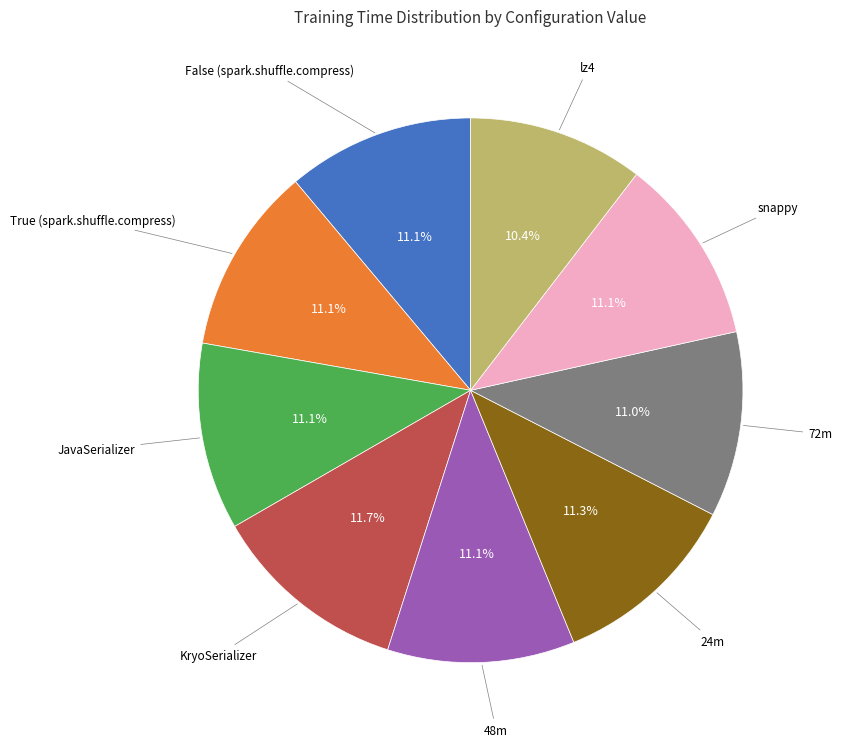

Is there any slice that represents more than half of the pie?

No